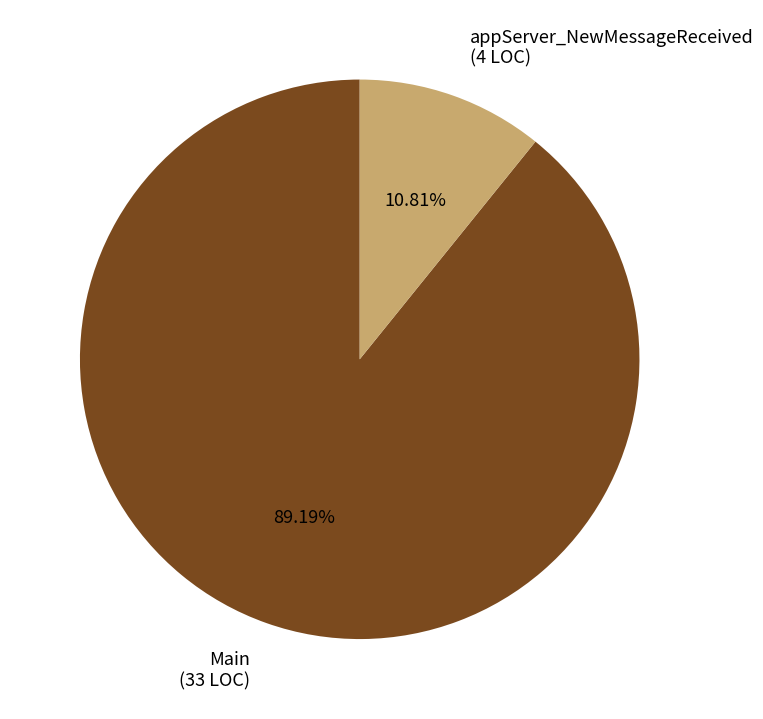

How many segments does this pie chart have?

2